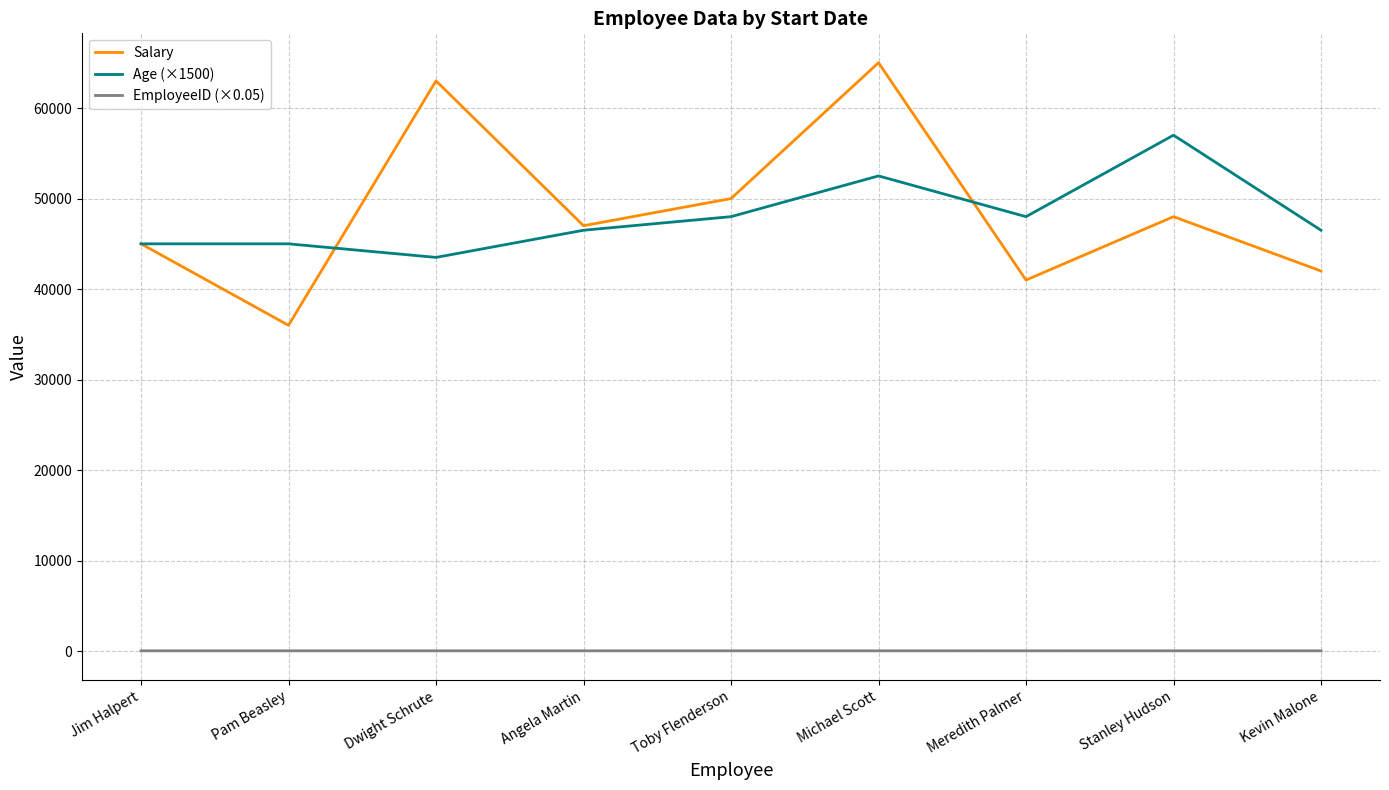

What is the approximate value of Salary at Kevin Malone?

42000.0